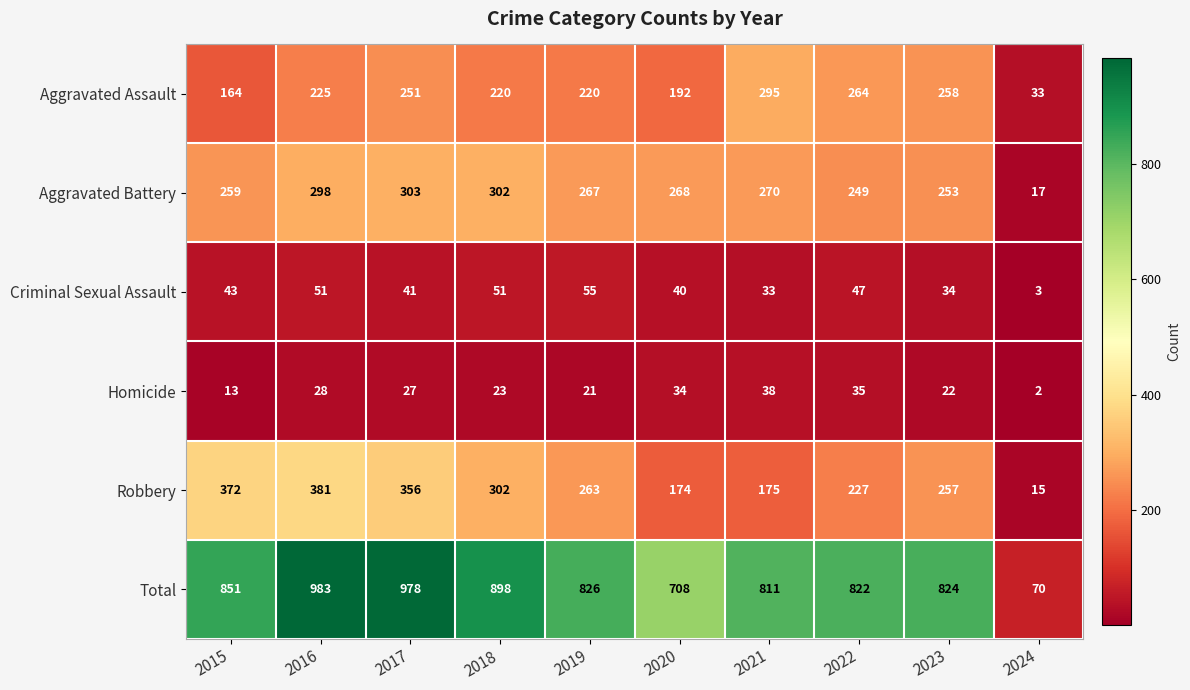

What is the total value across all series at 2022?

1644